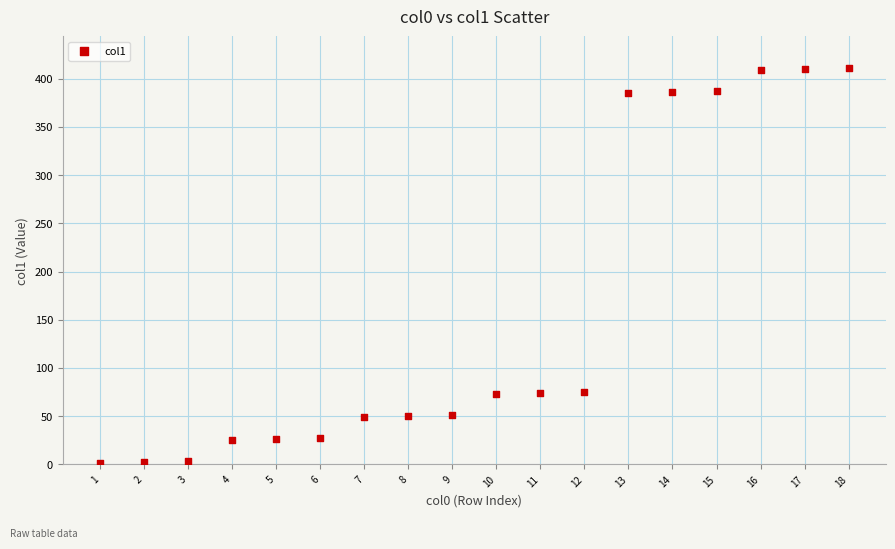

What is the range of X values (max minus min)?

17